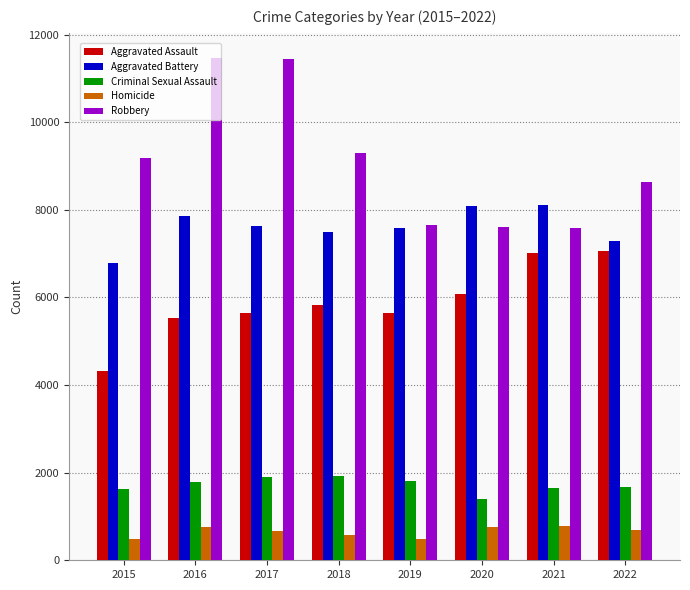

What is the average value of the Aggravated Battery series?

7607